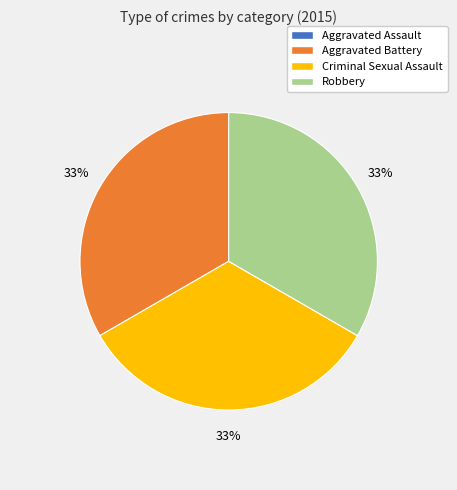

True or false: Criminal Sexual Assault accounts for 33% of the total.

True